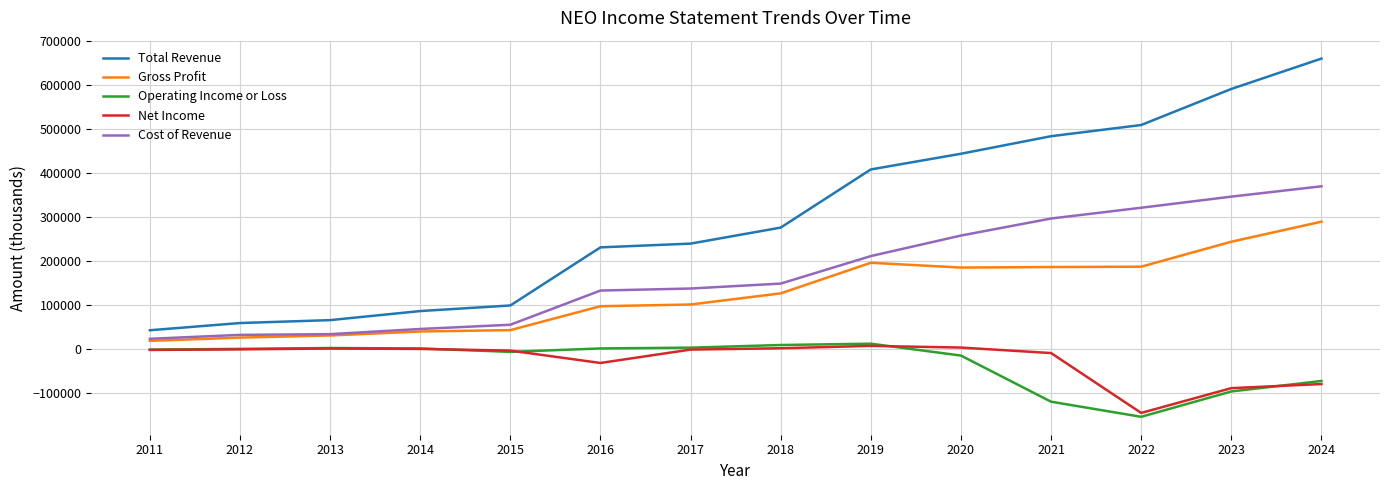

At which label does Total Revenue reach its minimum?

2011